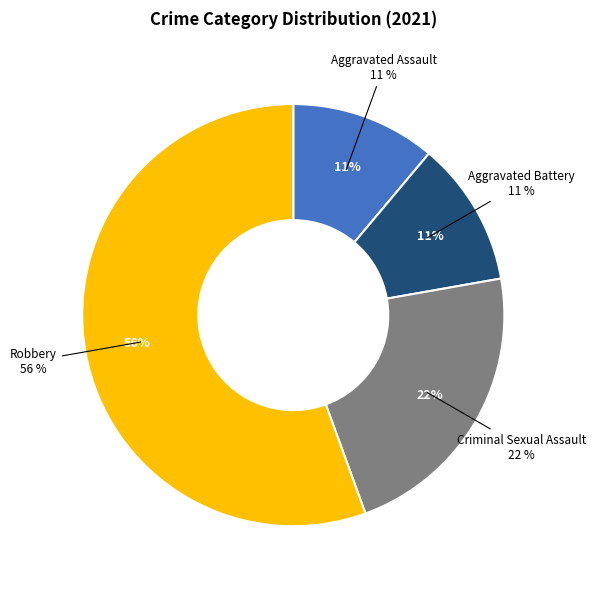

To the nearest percent, what percentage of the pie is Criminal Sexual Assault?

22%